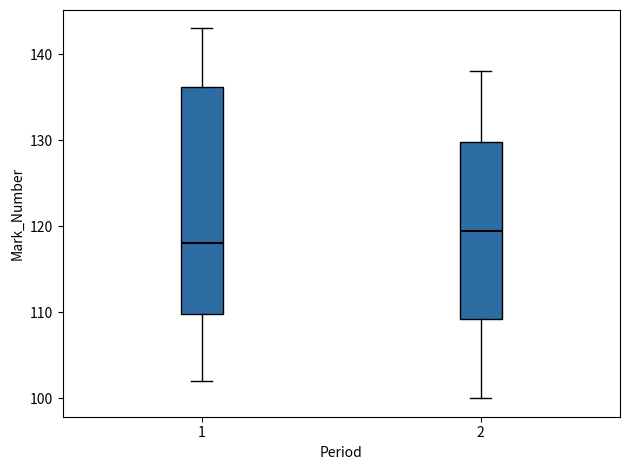

Reading left to right, read every box against the y-axis: the position of its median line, the range the box covers, and the ends of its whiskers. The values are not printed on the chart, so give them approximately, as read against the axis.

1: median 118, box 110 to 136, whiskers 102 to 143
2: median 120, box 109 to 130, whiskers 100 to 138